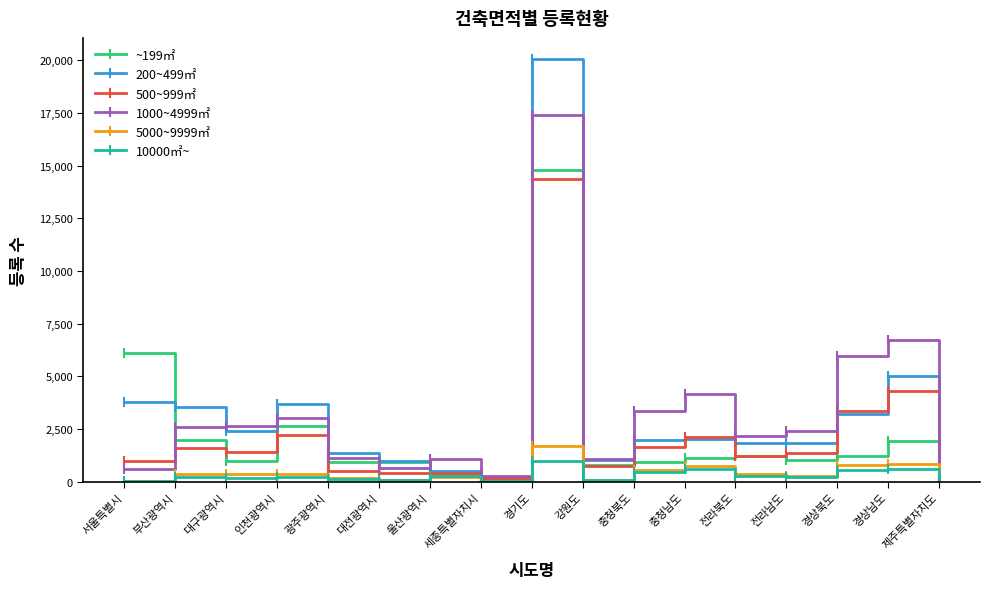

What is the greatest value displayed?

20056